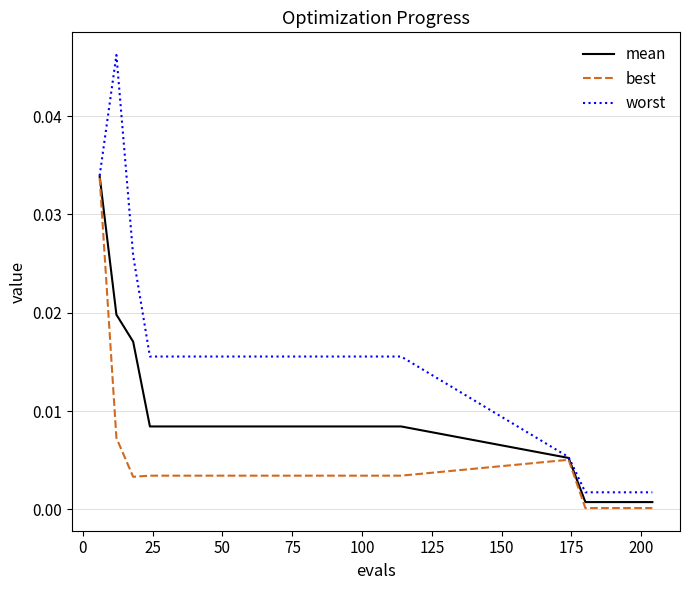

Which series has the largest range (max minus min)?

worst